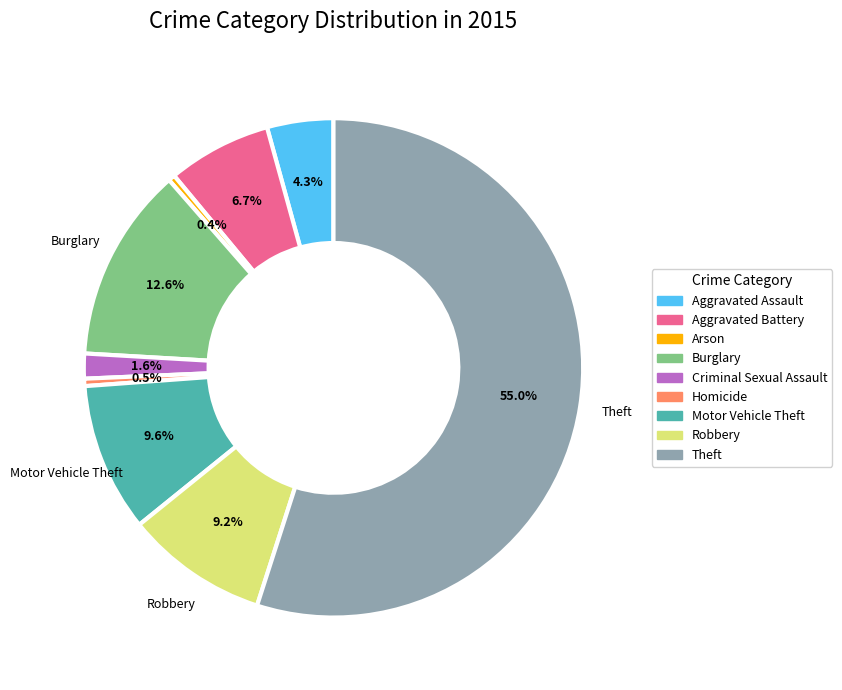

Is it true that Motor Vehicle Theft is 10% of the pie?

True